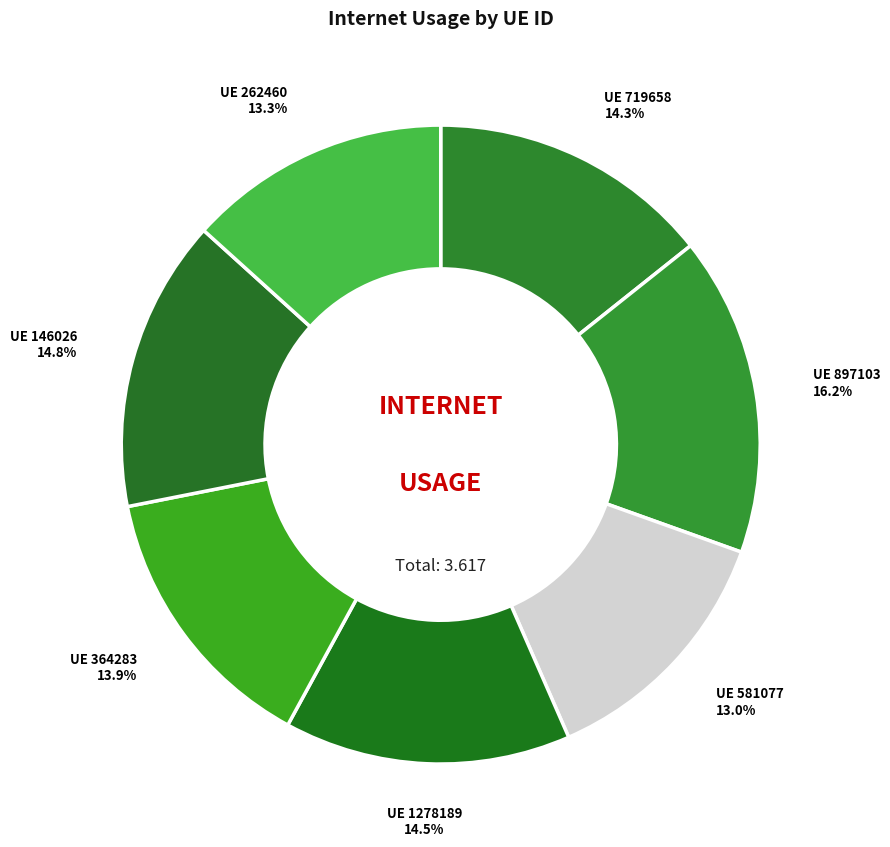

How many segments does this pie chart have?

7